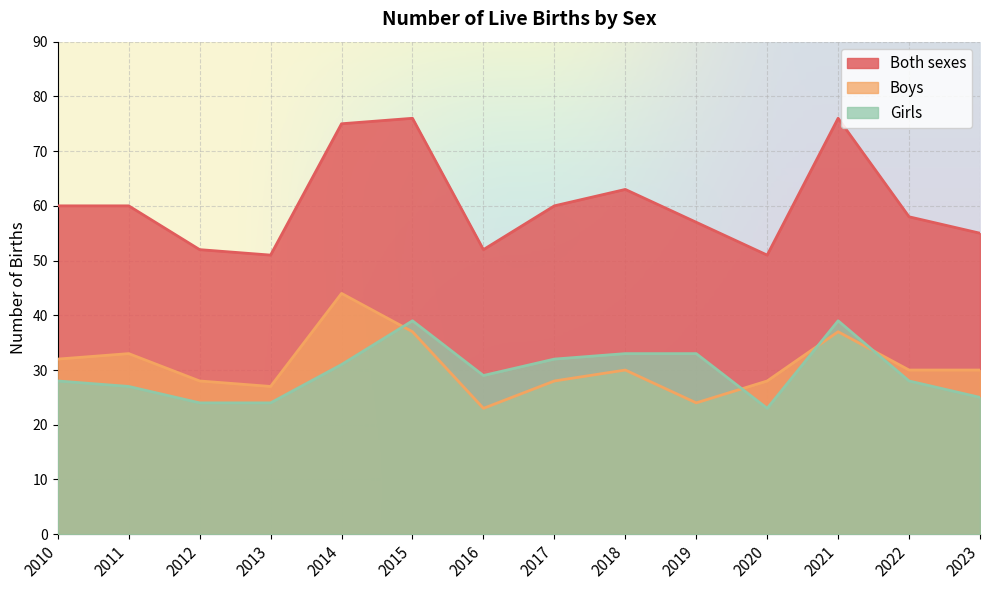

What is the sum of all Girls values?

415